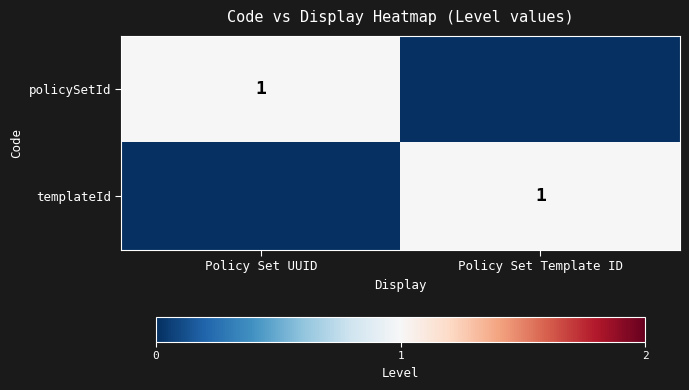

Is it true that templateId equals 1 at Policy Set Template ID?

True